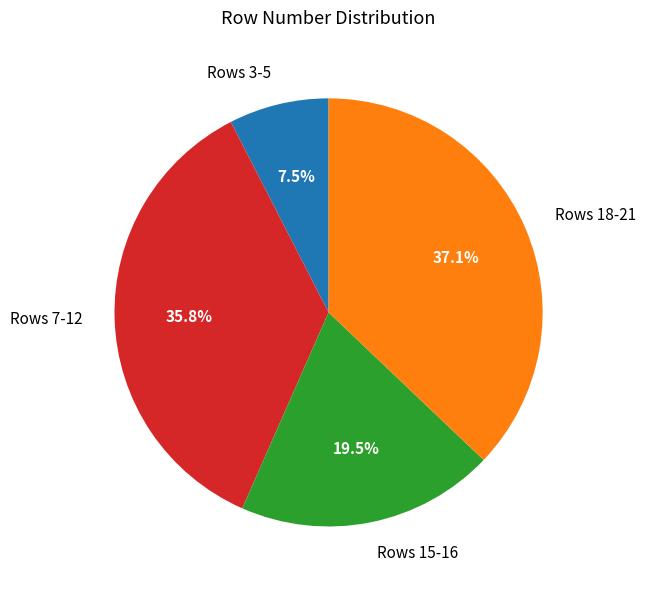

What is the ratio of the value at Rows 18-21 to the value at Rows 3-5?

4.9